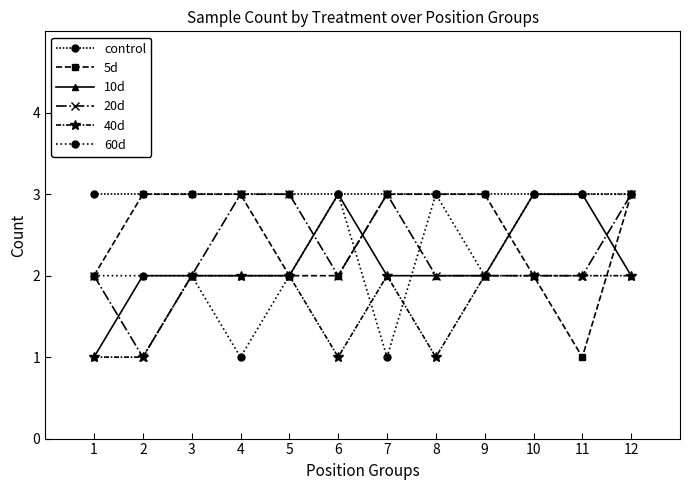

True or false: 10d has more than 0 interior local peaks.

True